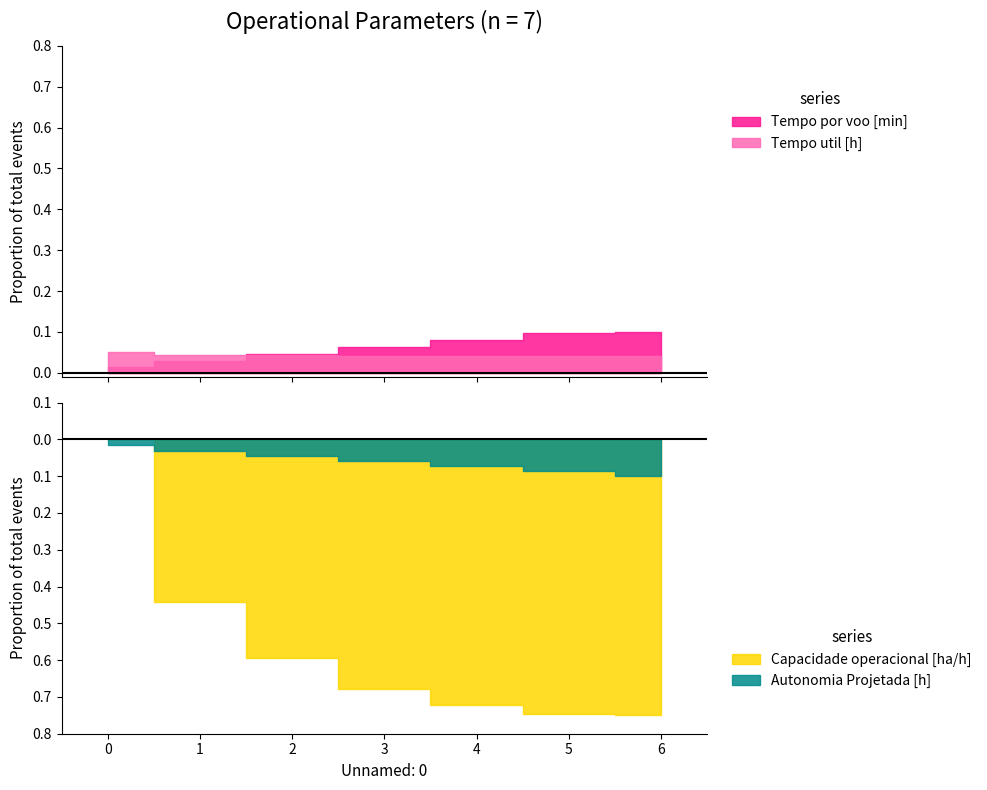

Is the value of Autonomia Projetada [h] at 2 greater than the value of Capacidade operacional [ha/h] at 5?

No